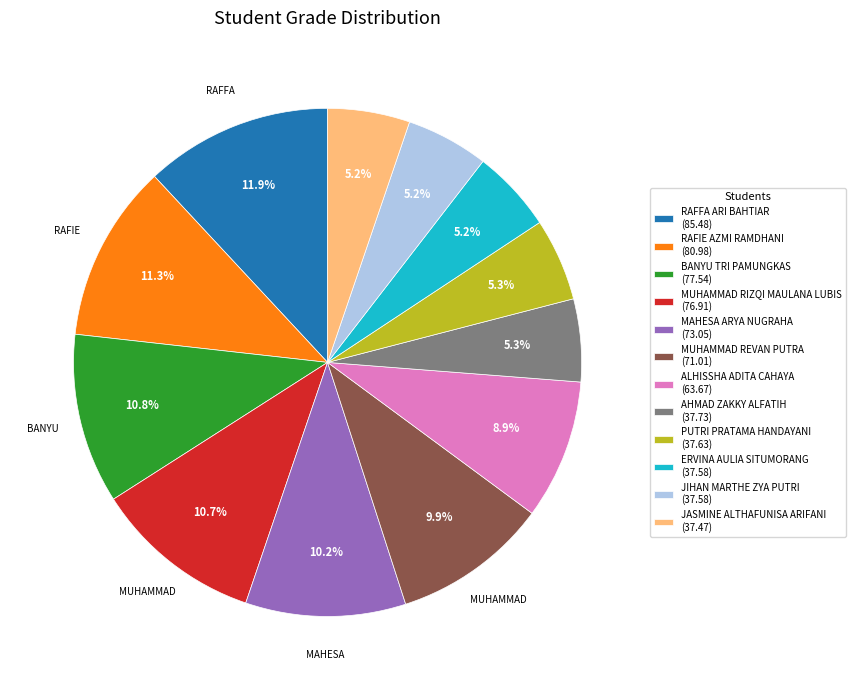

How many segments does this pie chart have?

12